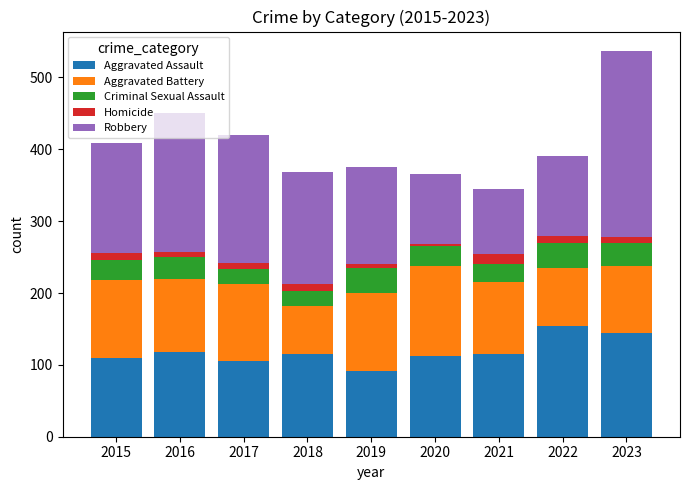

At which label does Aggravated Assault reach its minimum?

2019